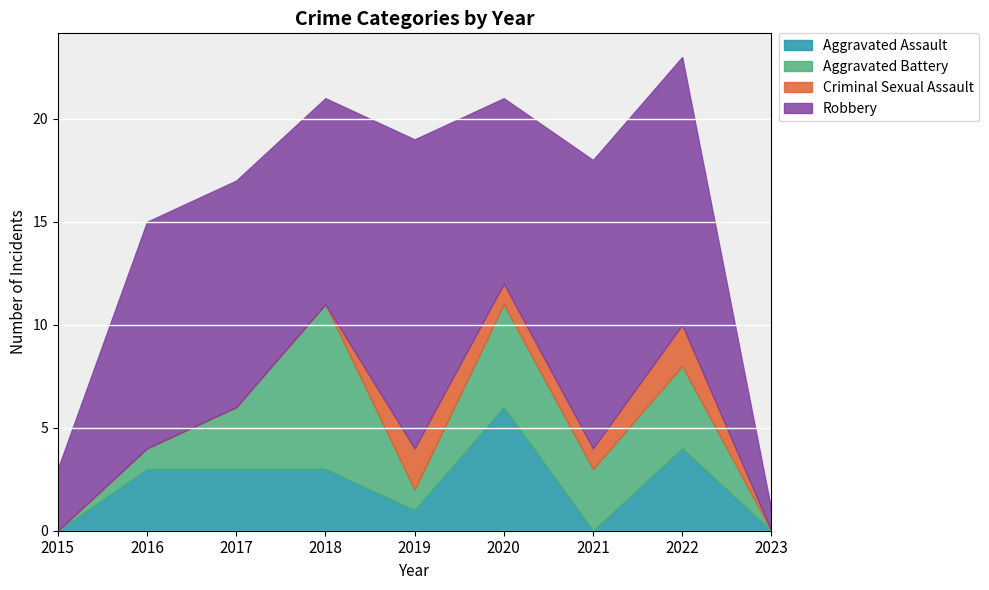

Which has a higher value, 2018 or 2019?

2018